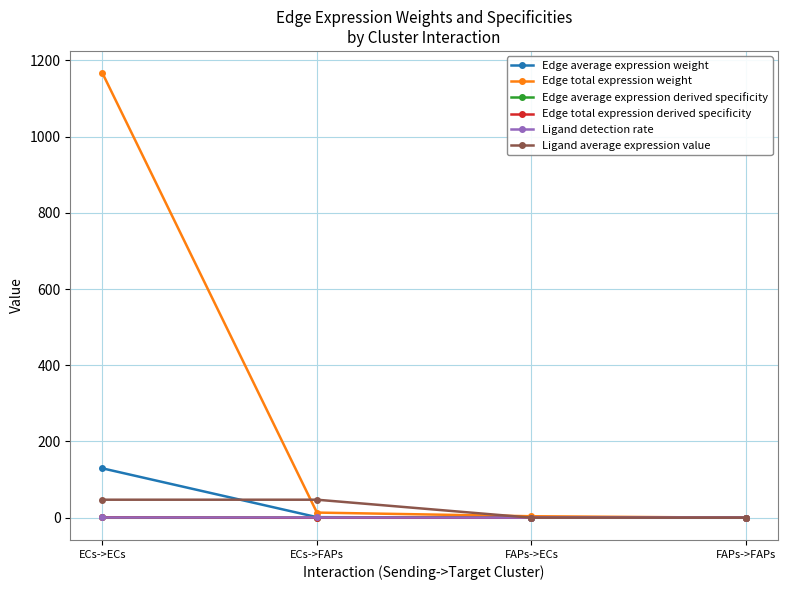

Is this an area chart (filled region under the line)?

No